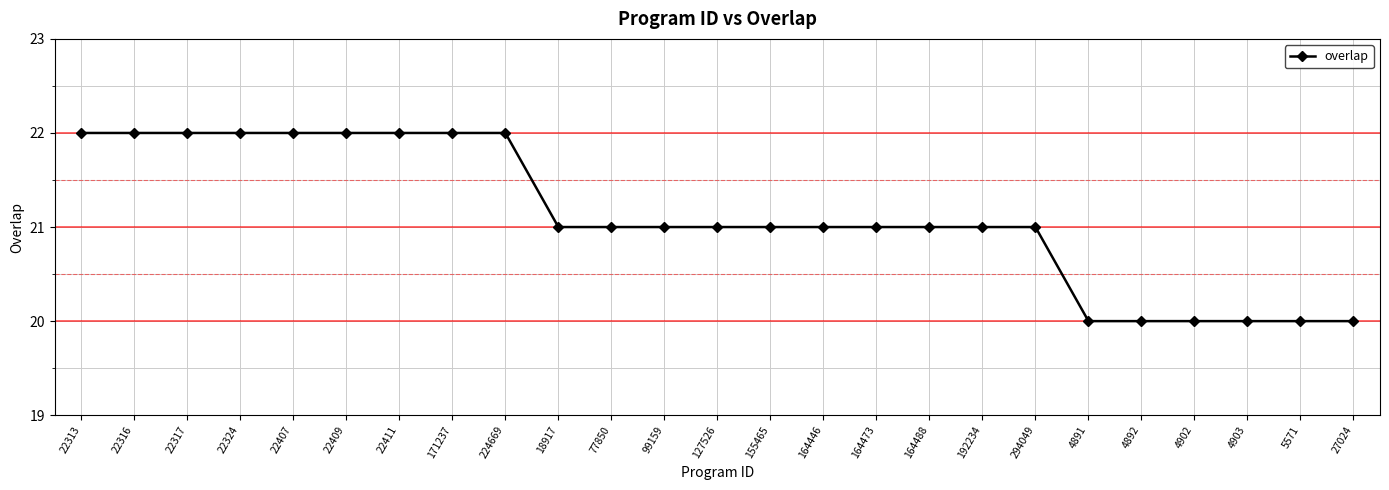

What is the label of the 22nd point from the left?

4902